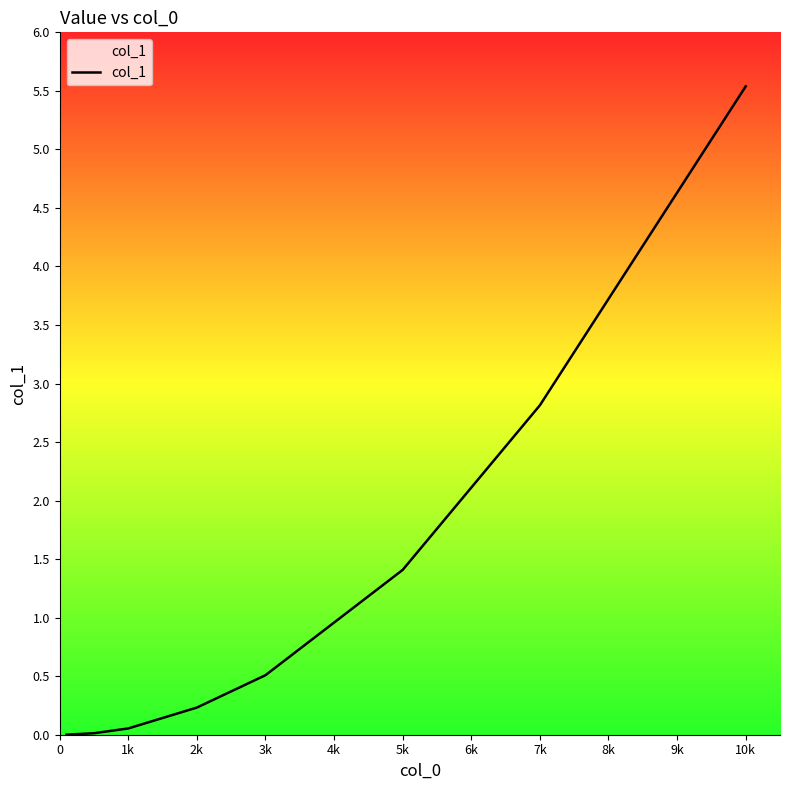

What is the greatest value displayed?

5.5